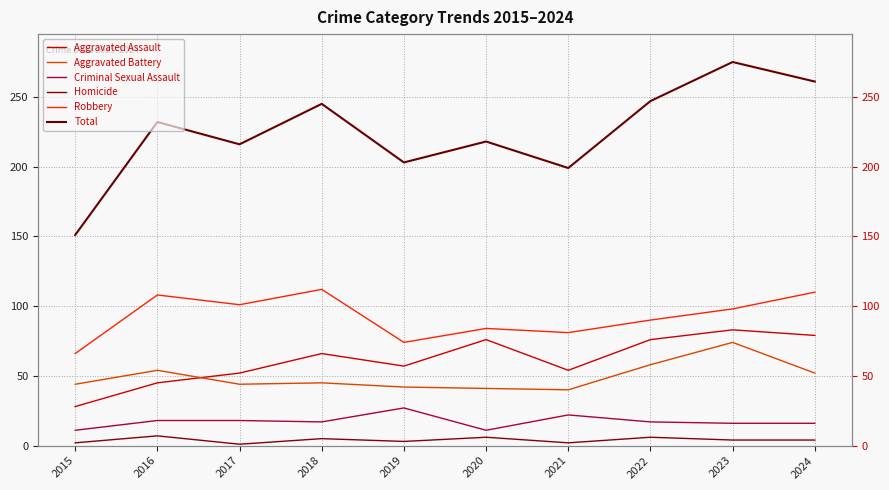

What is the total value across all series at 2019?

406